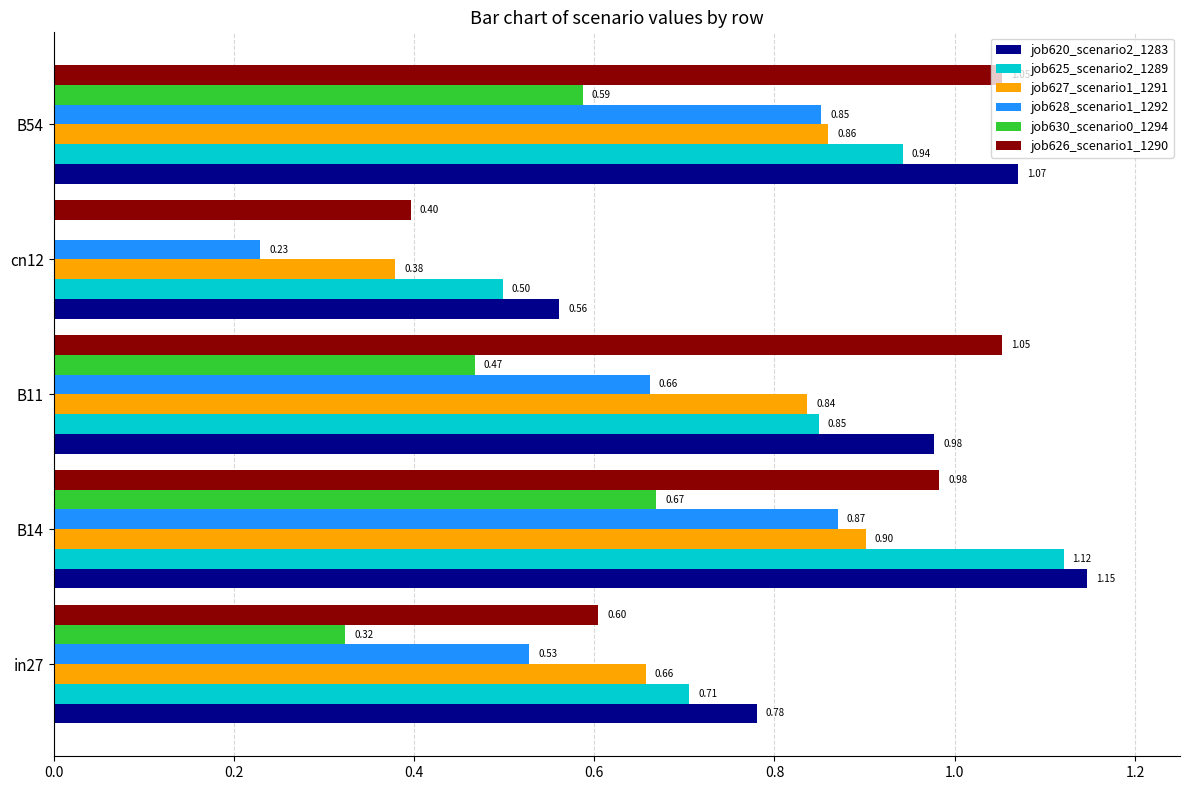

Between in27 and B54, which series saw the biggest shift?

job626_scenario1_1290